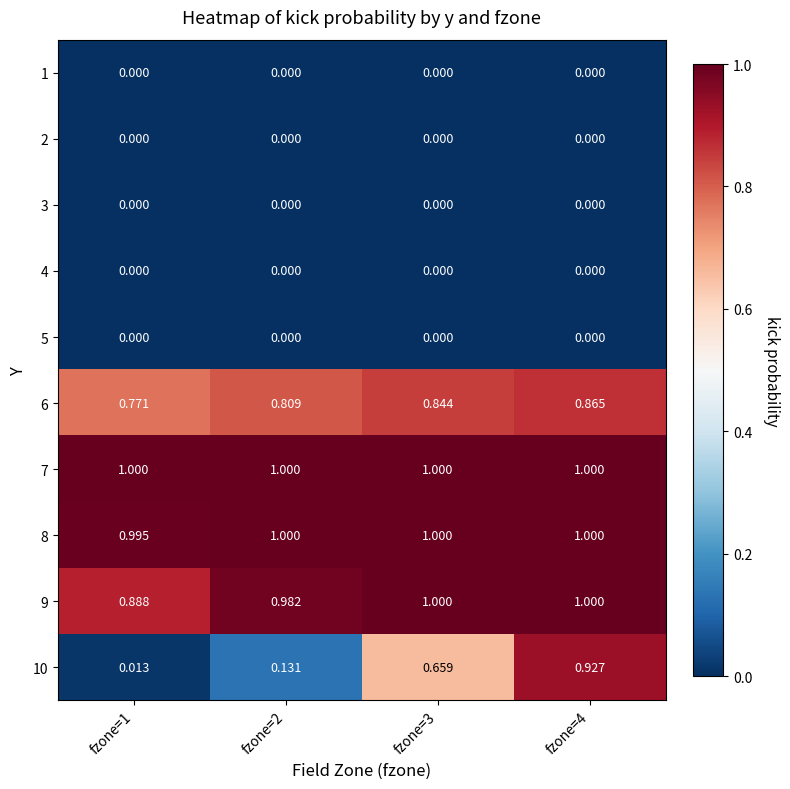

Is the value of 10 at fzone=3 greater than the value of 8 at fzone=4?

No